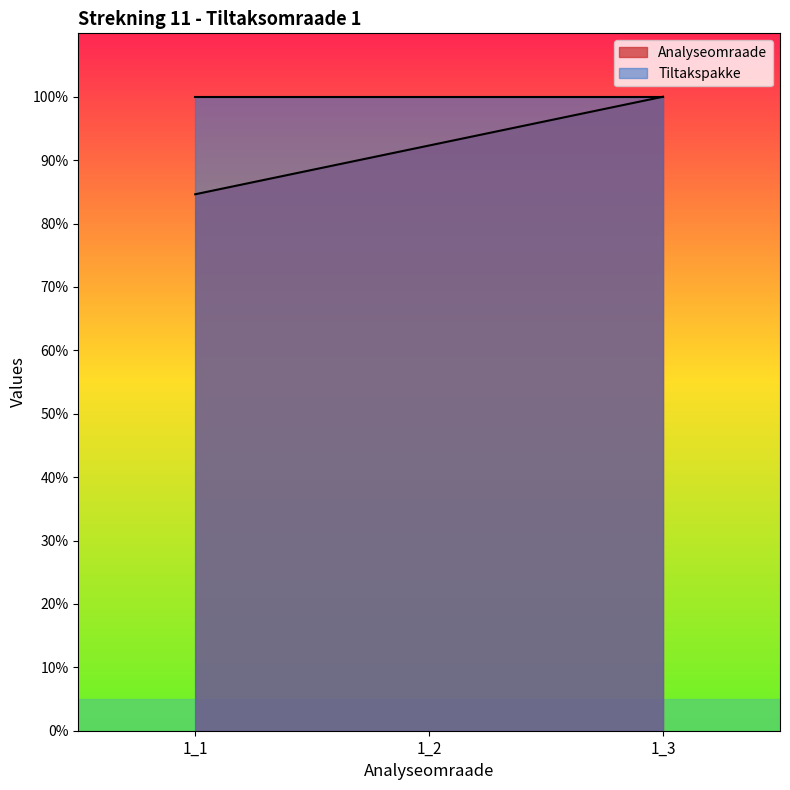

Reading left to right, extract all data points from this chart.

1_1=84.6	1_2=92.3	1_3=100.0